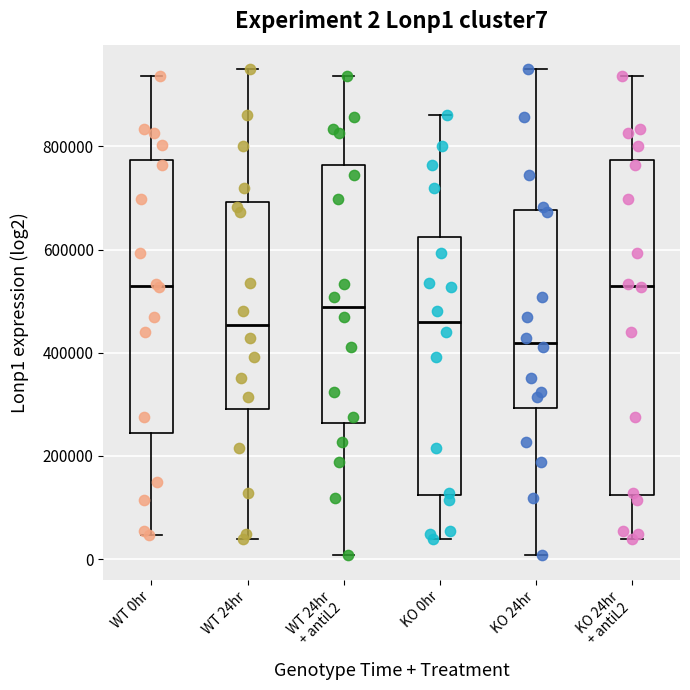

Comparing the boxes themselves (not the whiskers), which one is the tallest?

KO 24hr + antiL2